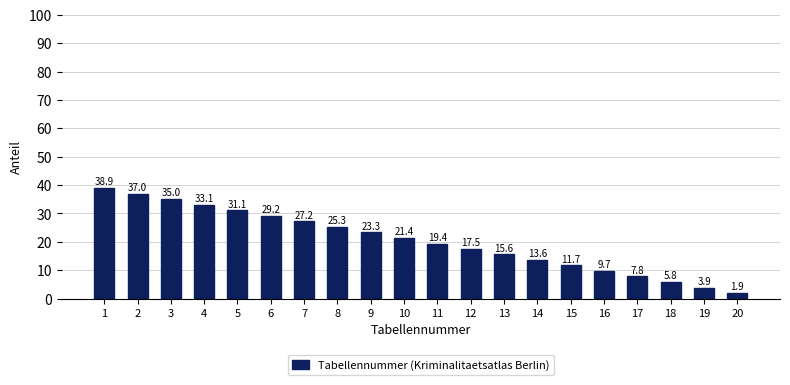

Rank the categories by value from lowest to highest.

20, 19, 18, 17, 16, 15, 14, 13, 12, 11, 10, 9, 8, 7, 6, 5, 4, 3, 2, 1